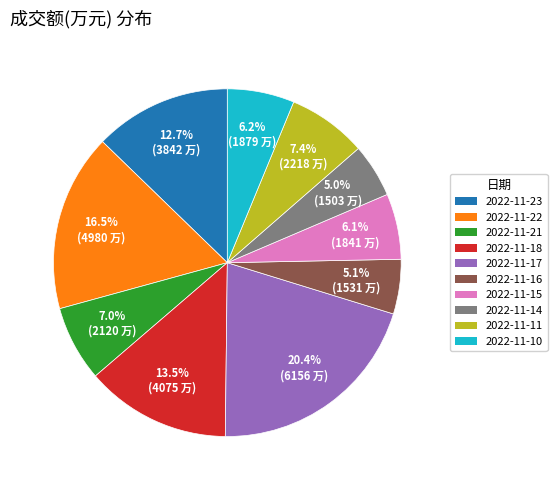

Combined, what portion of the pie is 2022-11-23 and 2022-11-11?

20.1%